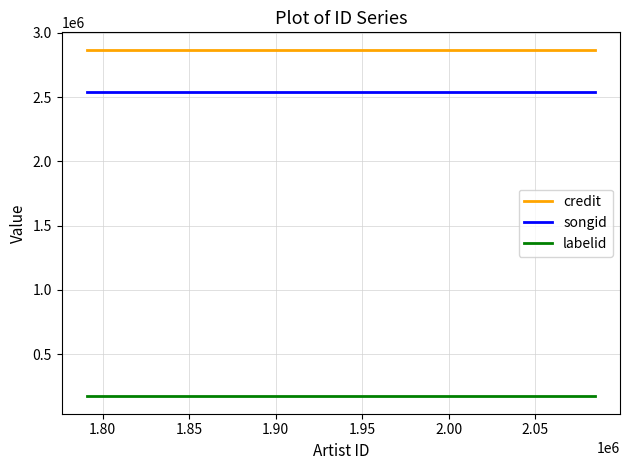

True or false: credit and songid intersect in this chart.

False